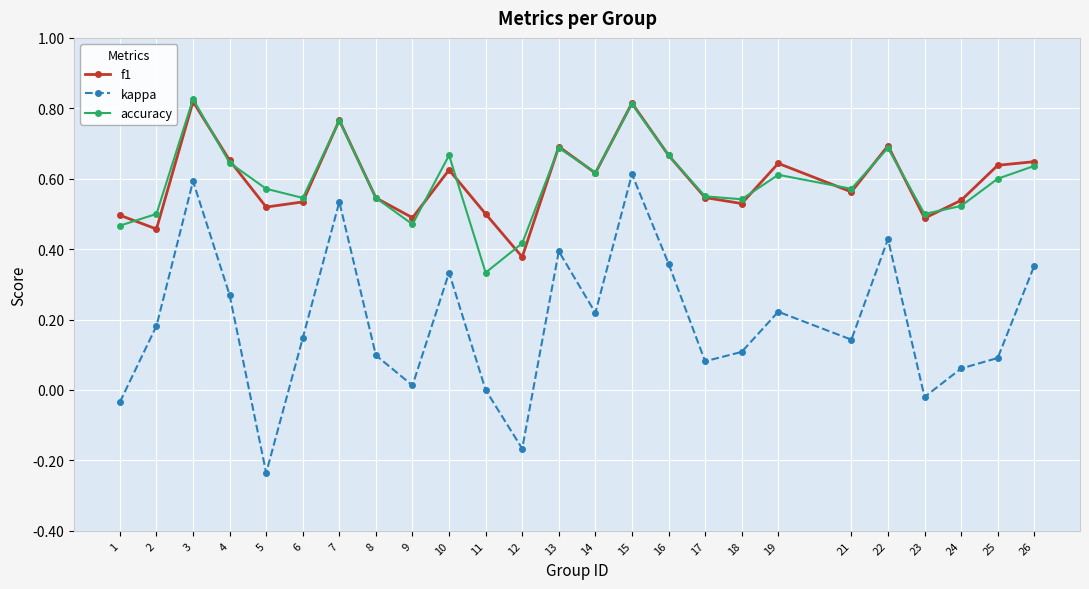

How many data points does each series have?

25